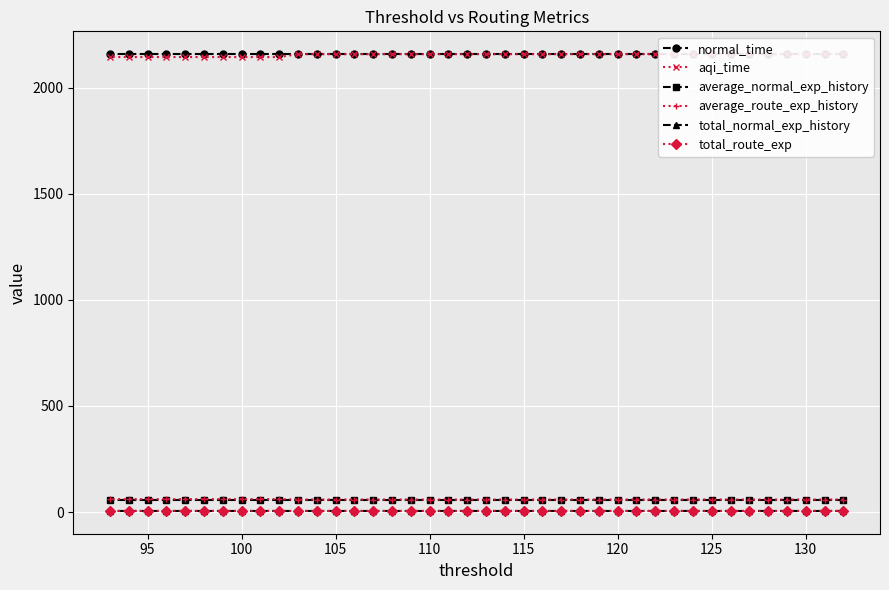

What is the highest value of the average_normal_exp_history series?

59.0